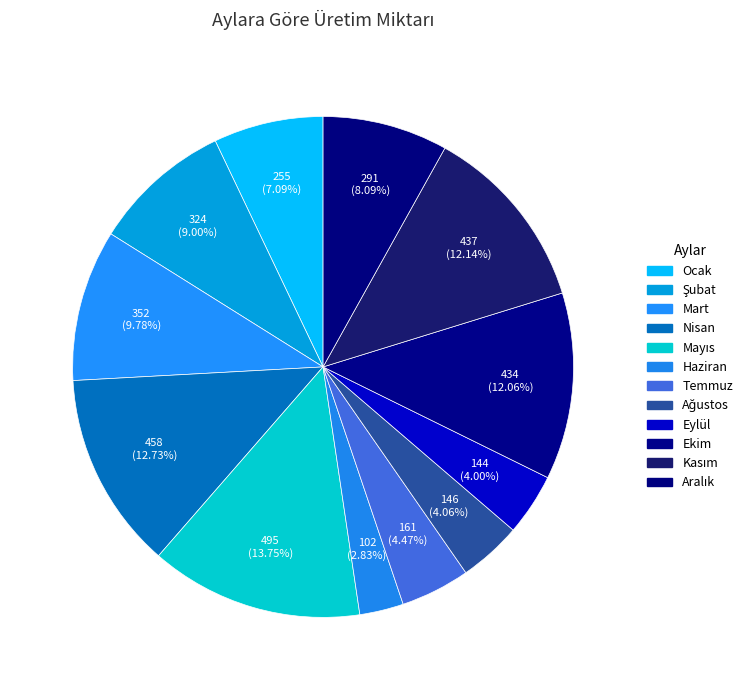

How many slices are in this pie chart?

12